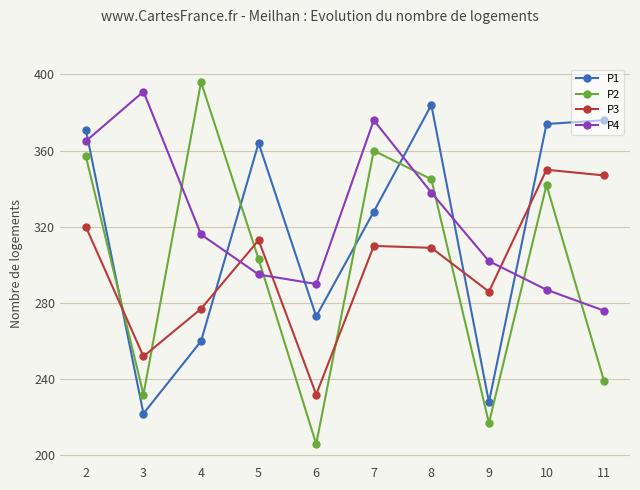

Rank the series by their maximum value, from highest to lowest.

P2, P4, P1, P3